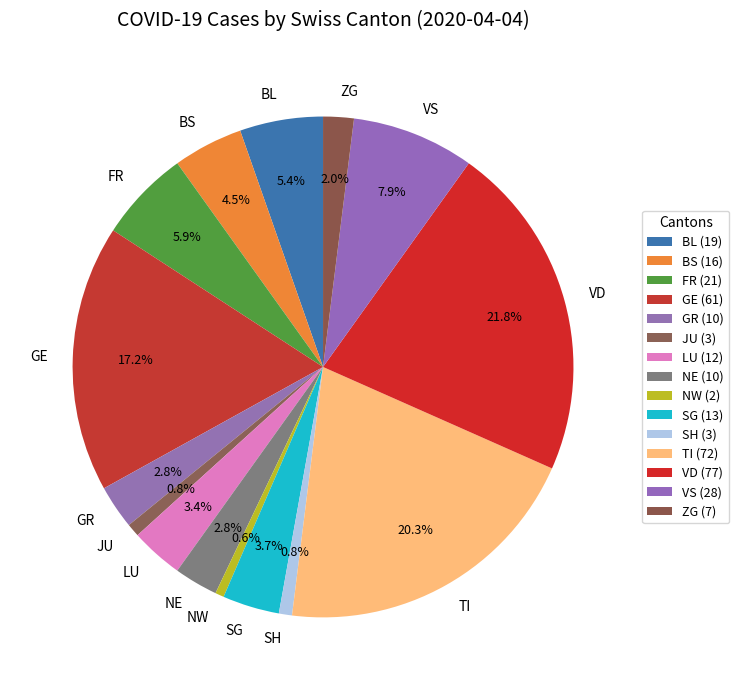

What portion of the pie excludes VS?

92.1%